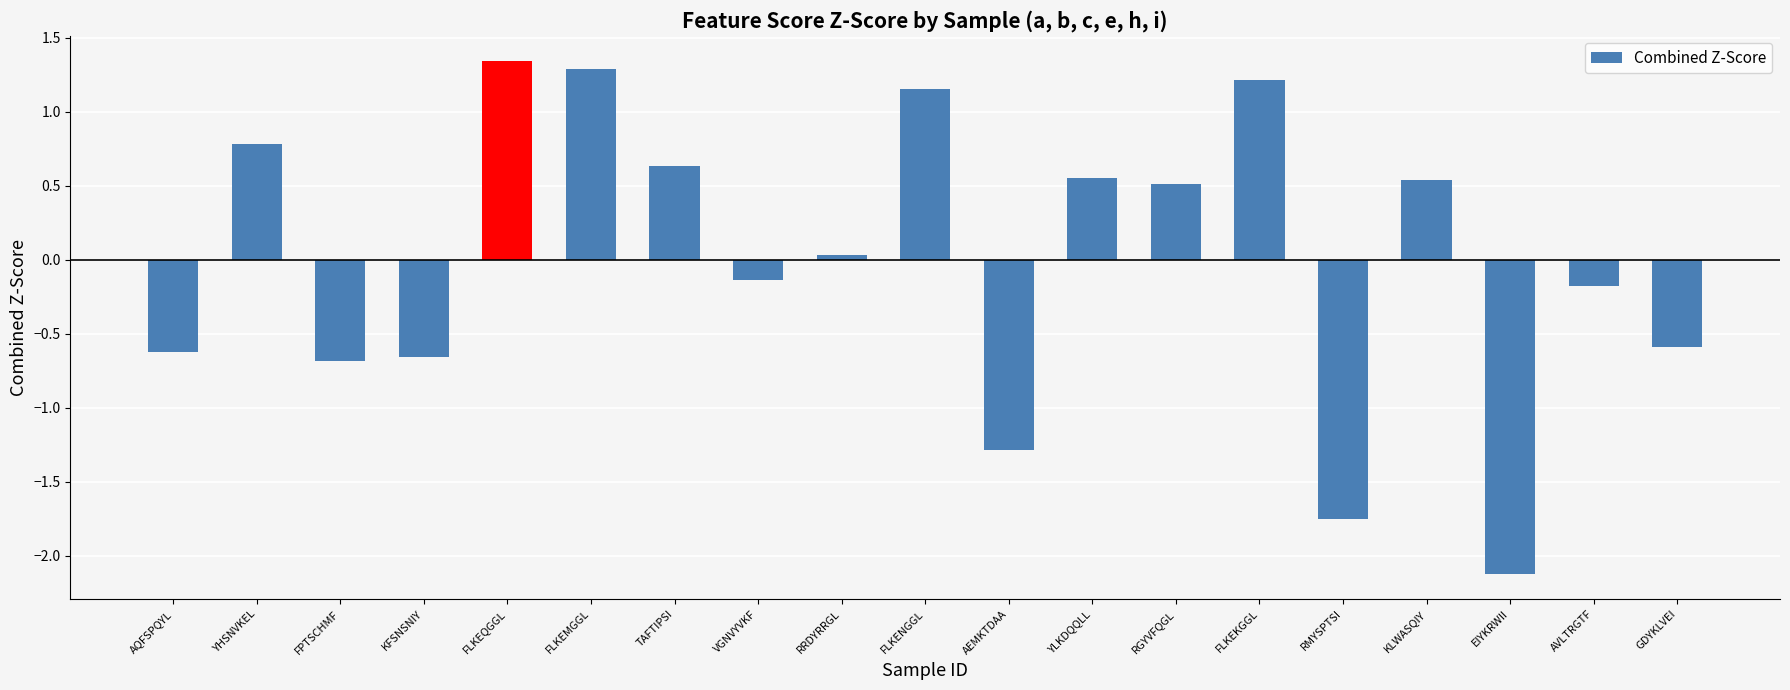

True or false: the data shows -1.3 at AEMKTDAA.

True